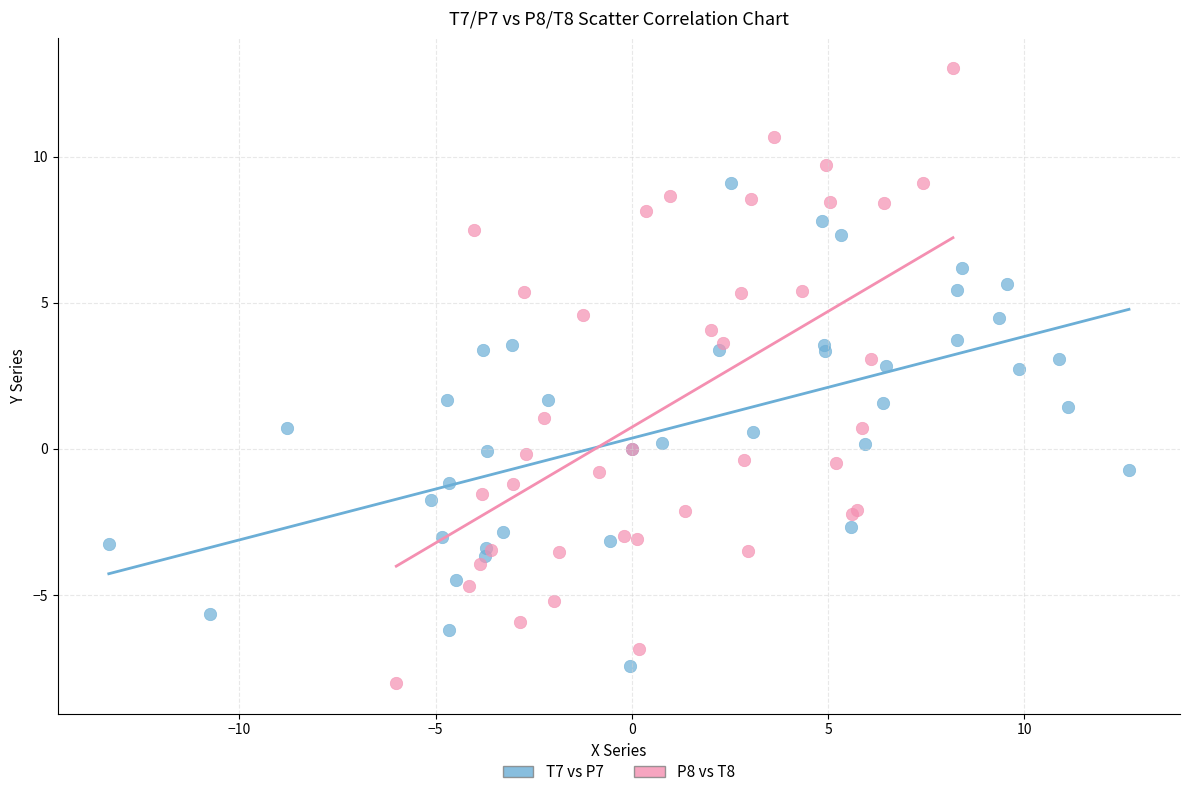

Which series contains the lowest Y value?

P8 vs T8